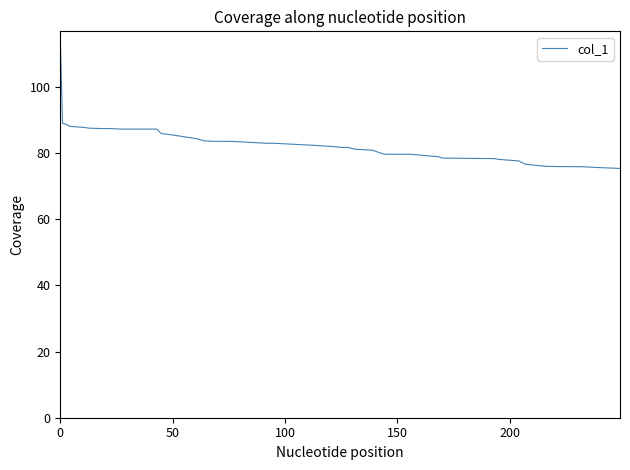

What is the greatest value displayed?

114.8